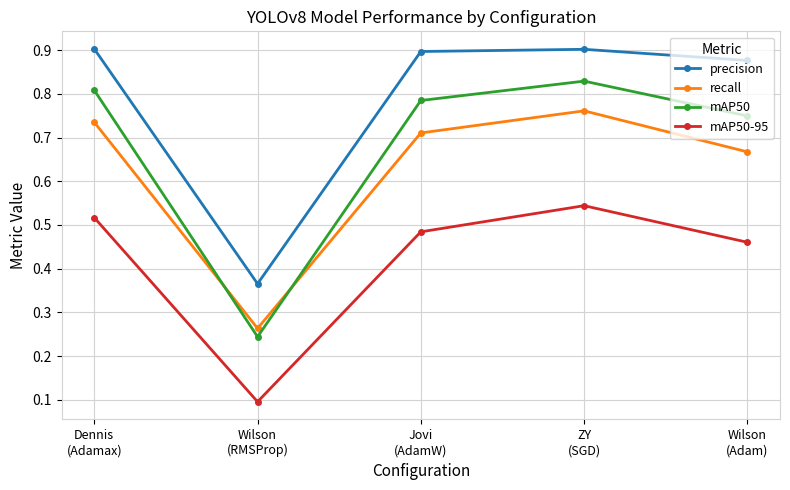

At how many categories does at least one series exceed 0?

5